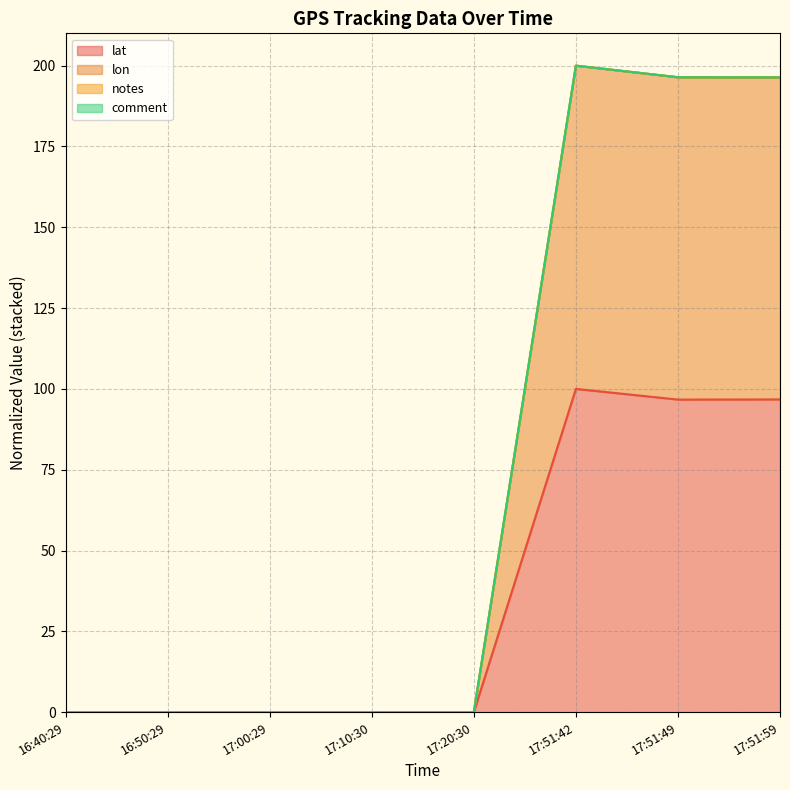

How many data points in lat are above 0?

3